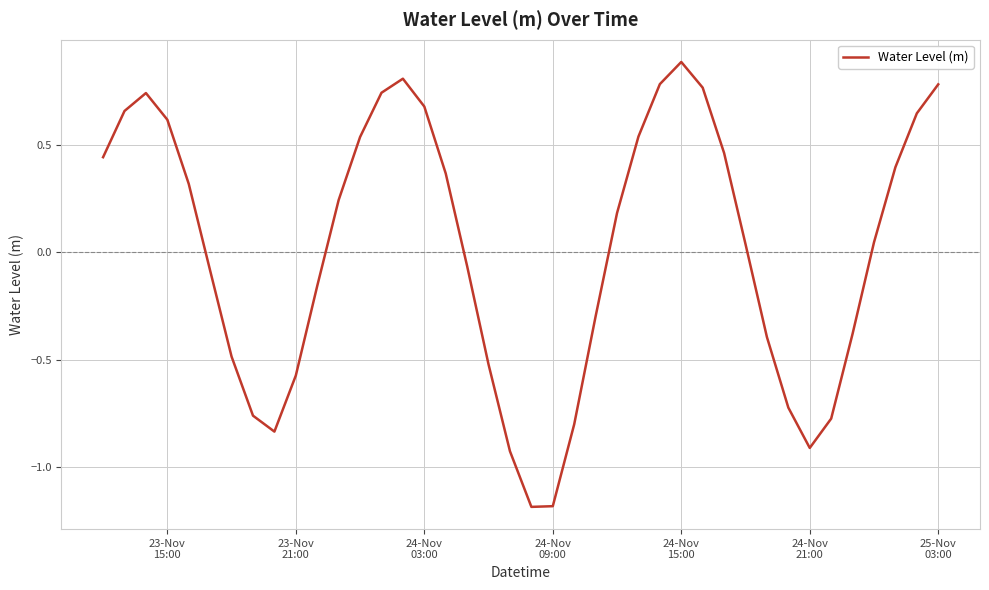

What is the difference between the maximum and minimum values?

2.1